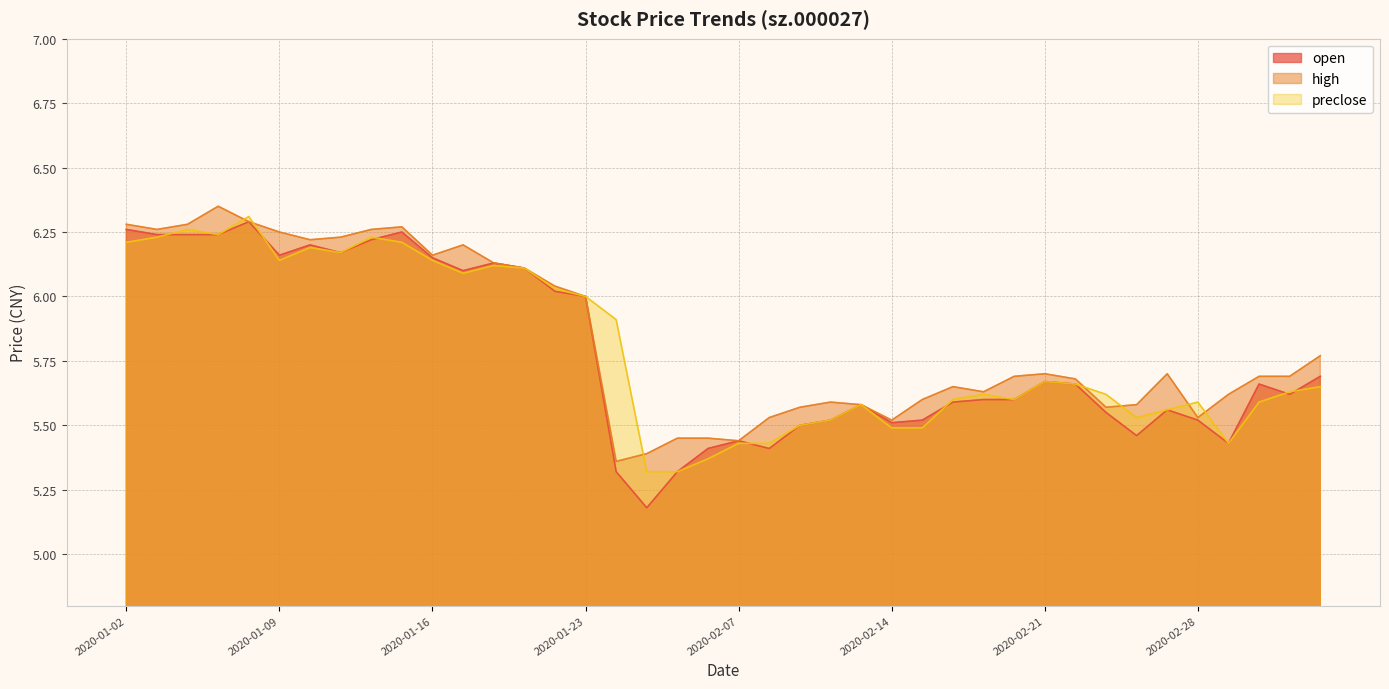

The value of high at 2020-01-06 is 6.3. True or false?

True